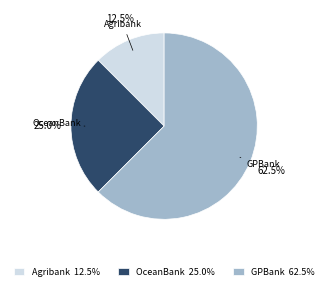

How many segments does this pie chart have?

3